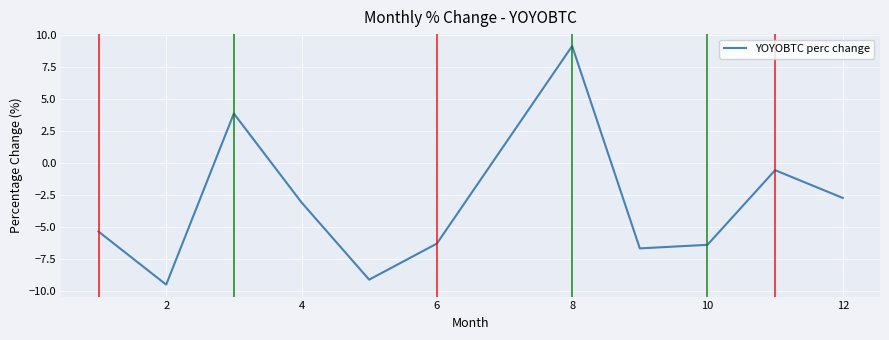

What is the greatest value displayed?

9.2